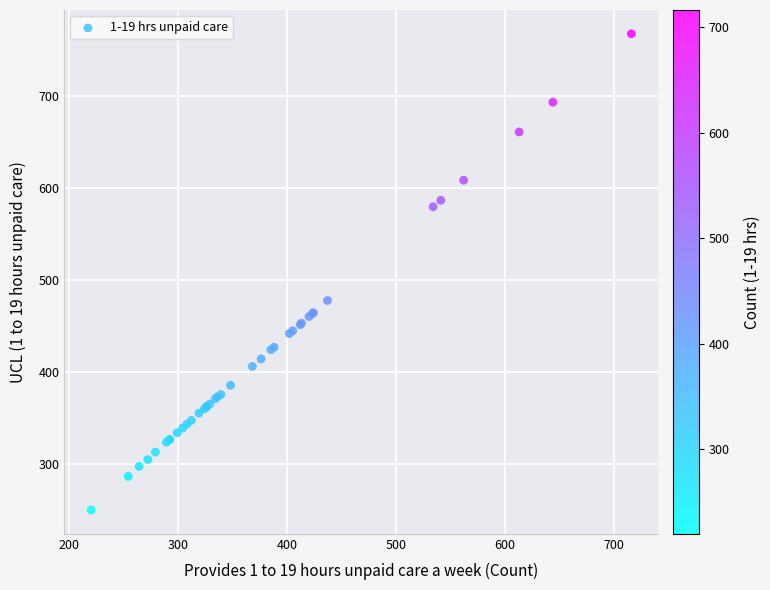

What Y value in the scatter plot is closest to 508?

477.5